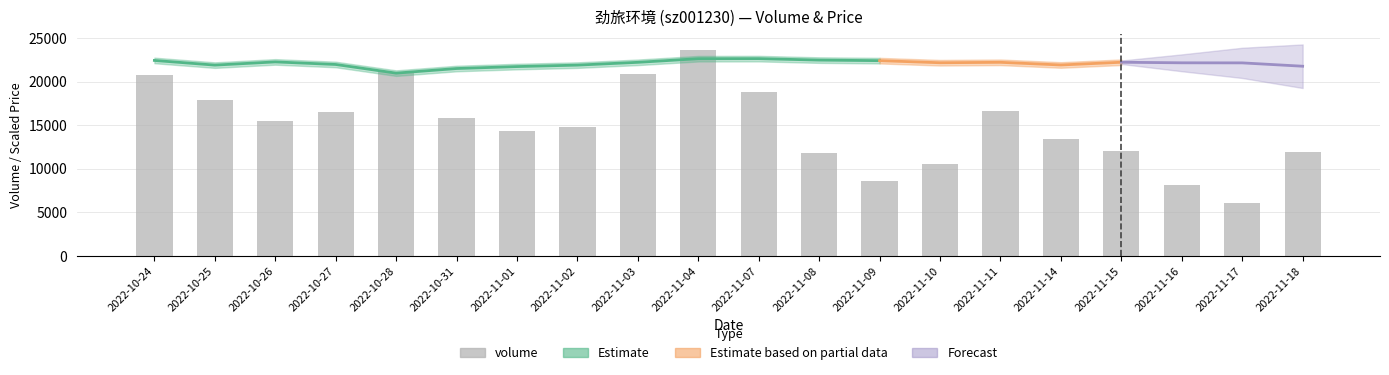

Between 2022-11-03 and 2022-10-24, which is larger?

2022-11-03